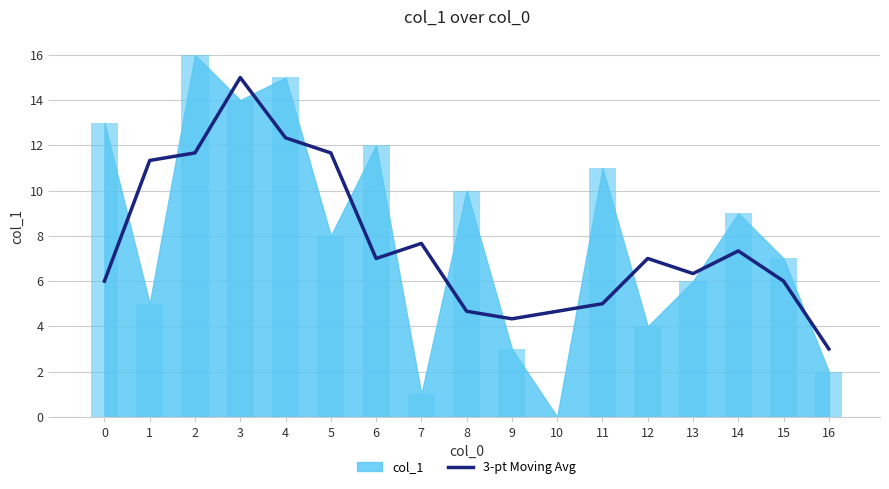

True or false: the data shows 11.3 at 1.

True